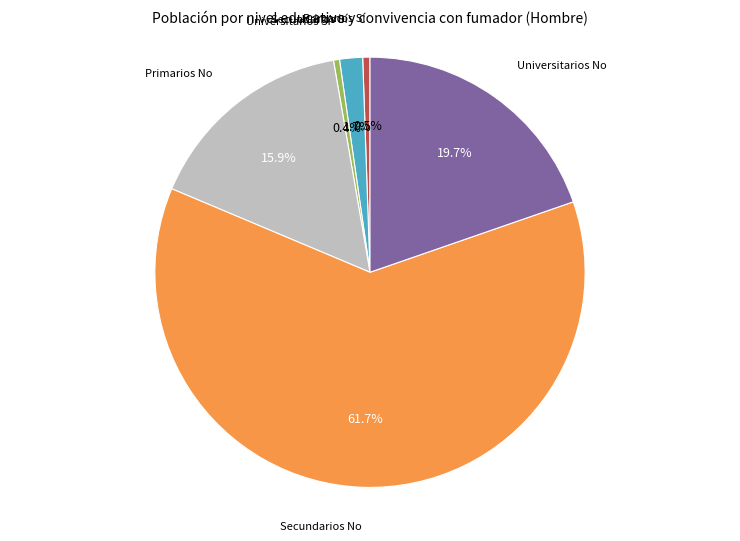

Does any single category account for the majority?

Yes